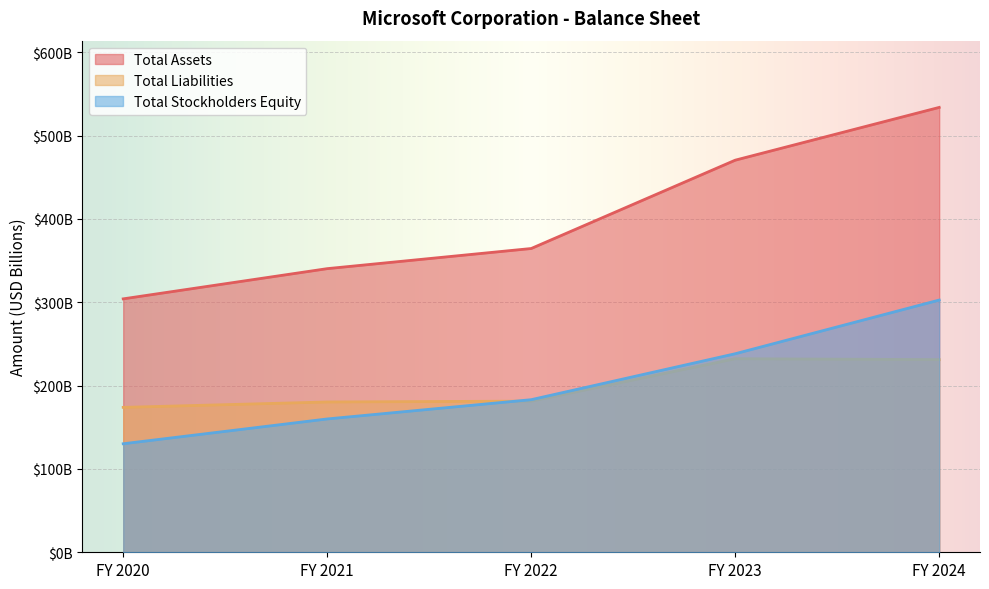

What is the sum of the Total Assets values at FY 2021 and FY 2020?

644.5